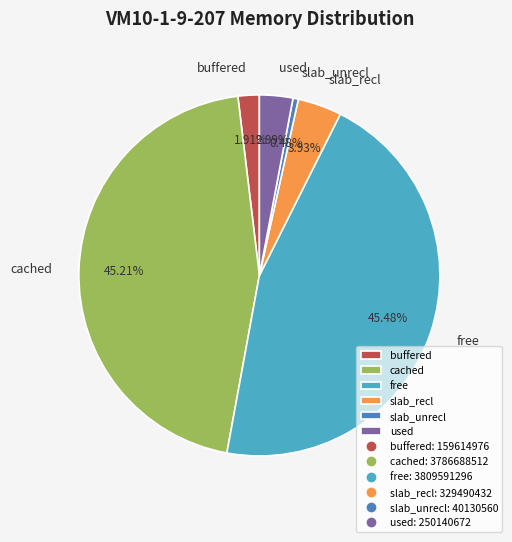

Which has a higher value, free or slab_recl?

free